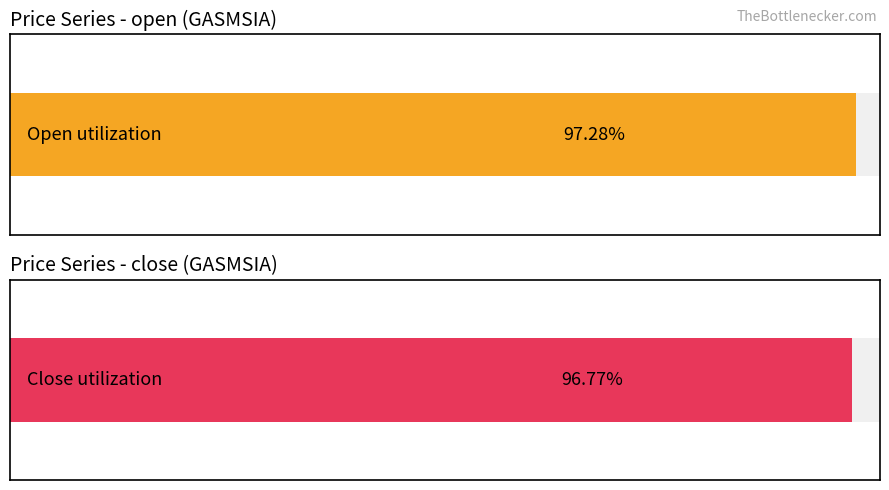

Are the bars horizontal?

Yes